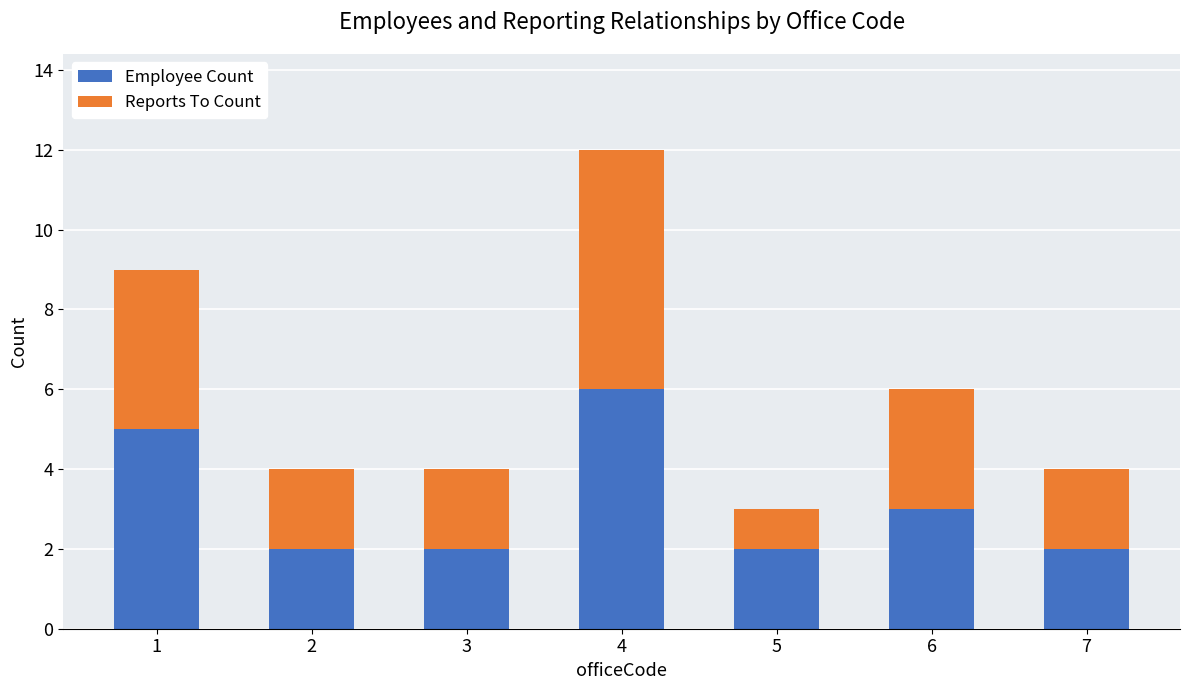

Reading right to left, list the values for the Employee Count series.

7=2	6=3	5=2	4=6	3=2	2=2	1=5